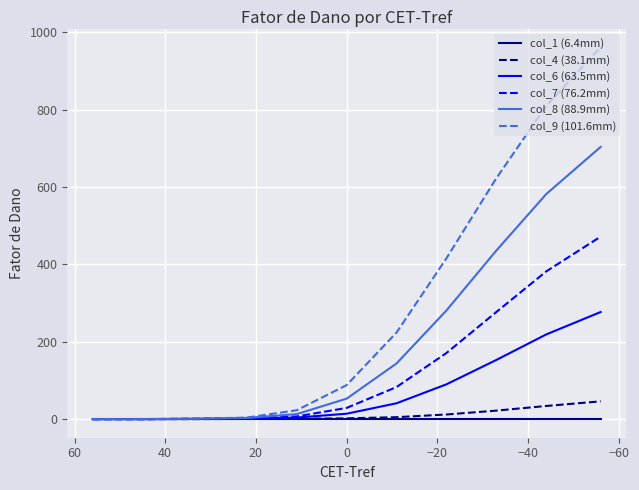

The value of col_9 (101.6mm) at −60 is 0.3. True or false?

False